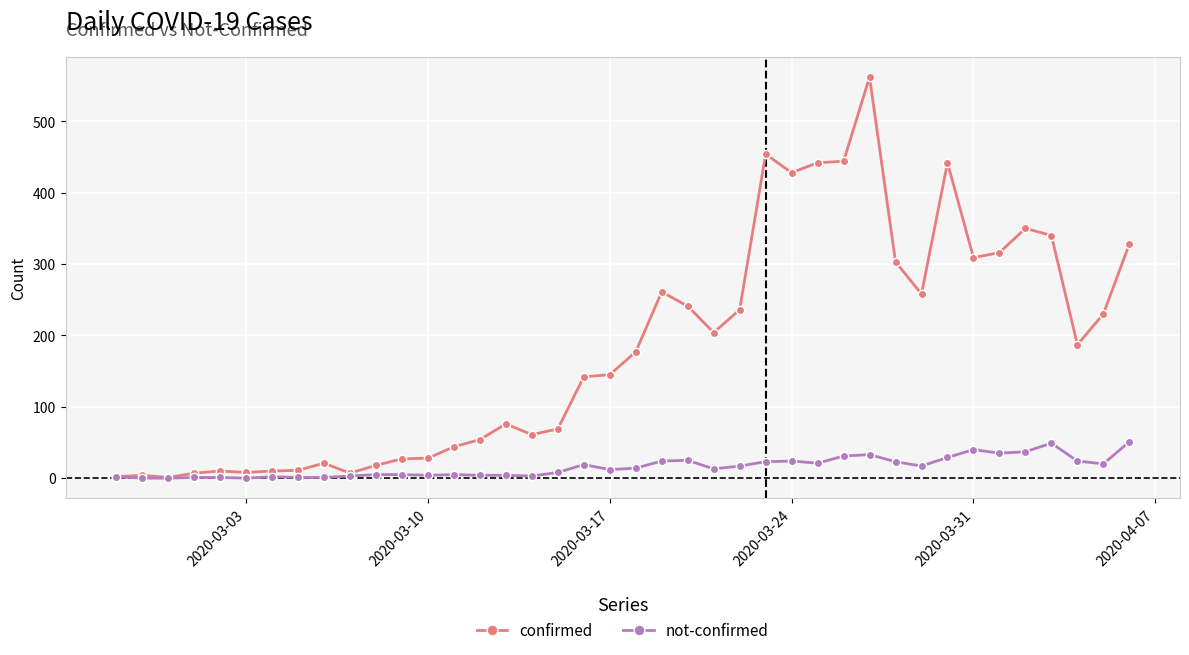

What is the highest value of the confirmed series?

562